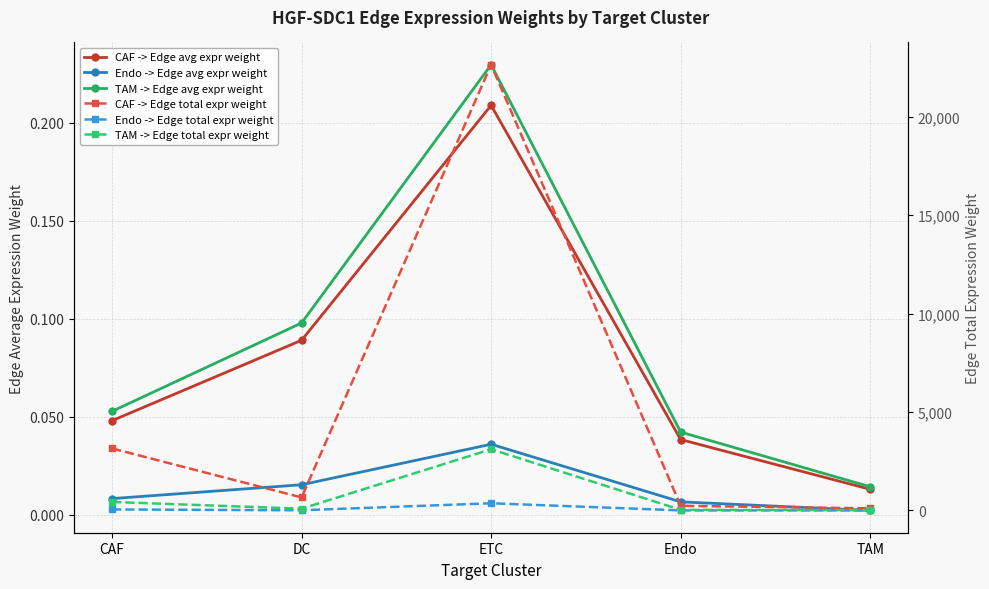

What is the difference between the highest and lowest values at TAM?

106.8